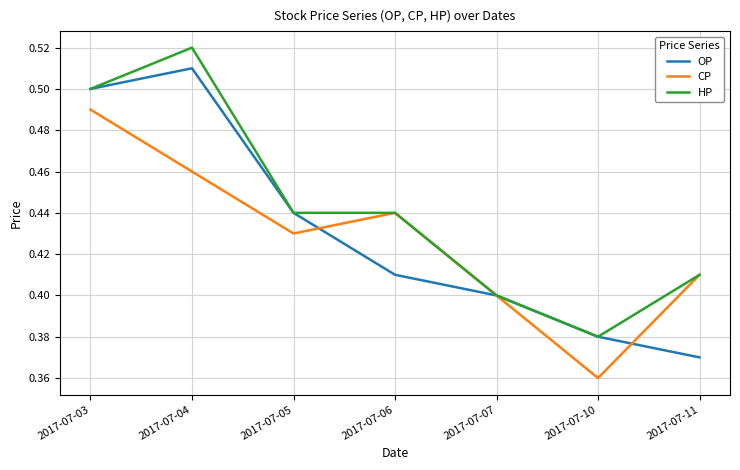

The value of OP at 2017-07-05 is 0.2. True or false?

False